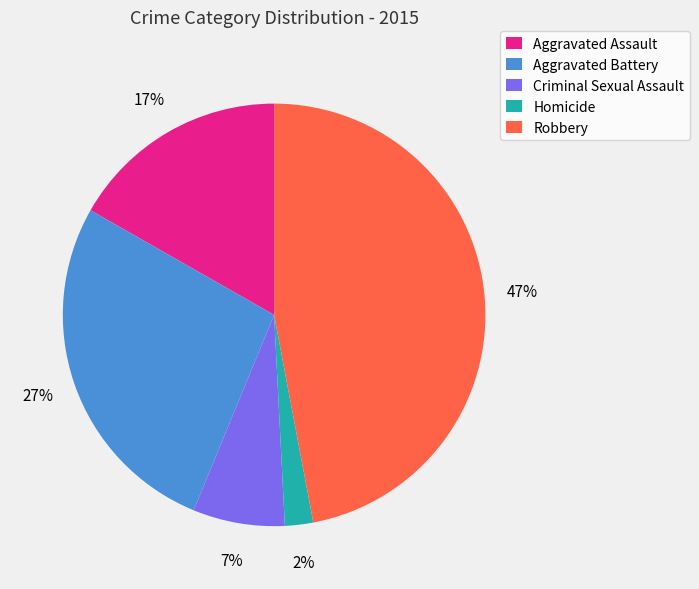

Count the number of slices in the pie.

5